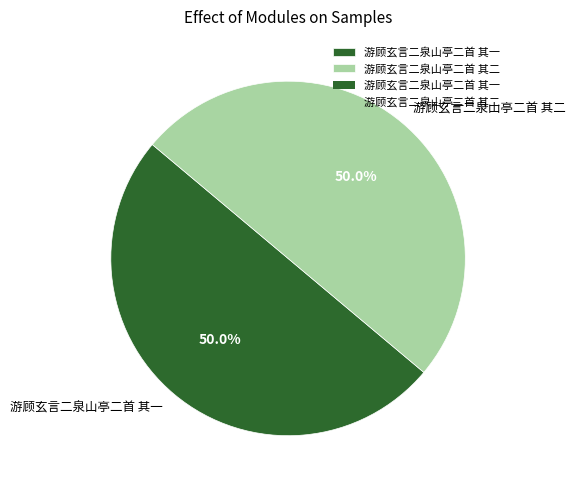

Approximately how many times larger is the value at 游顾玄言二泉山亭二首 其一 compared to 游顾玄言二泉山亭二首 其二?

1.0